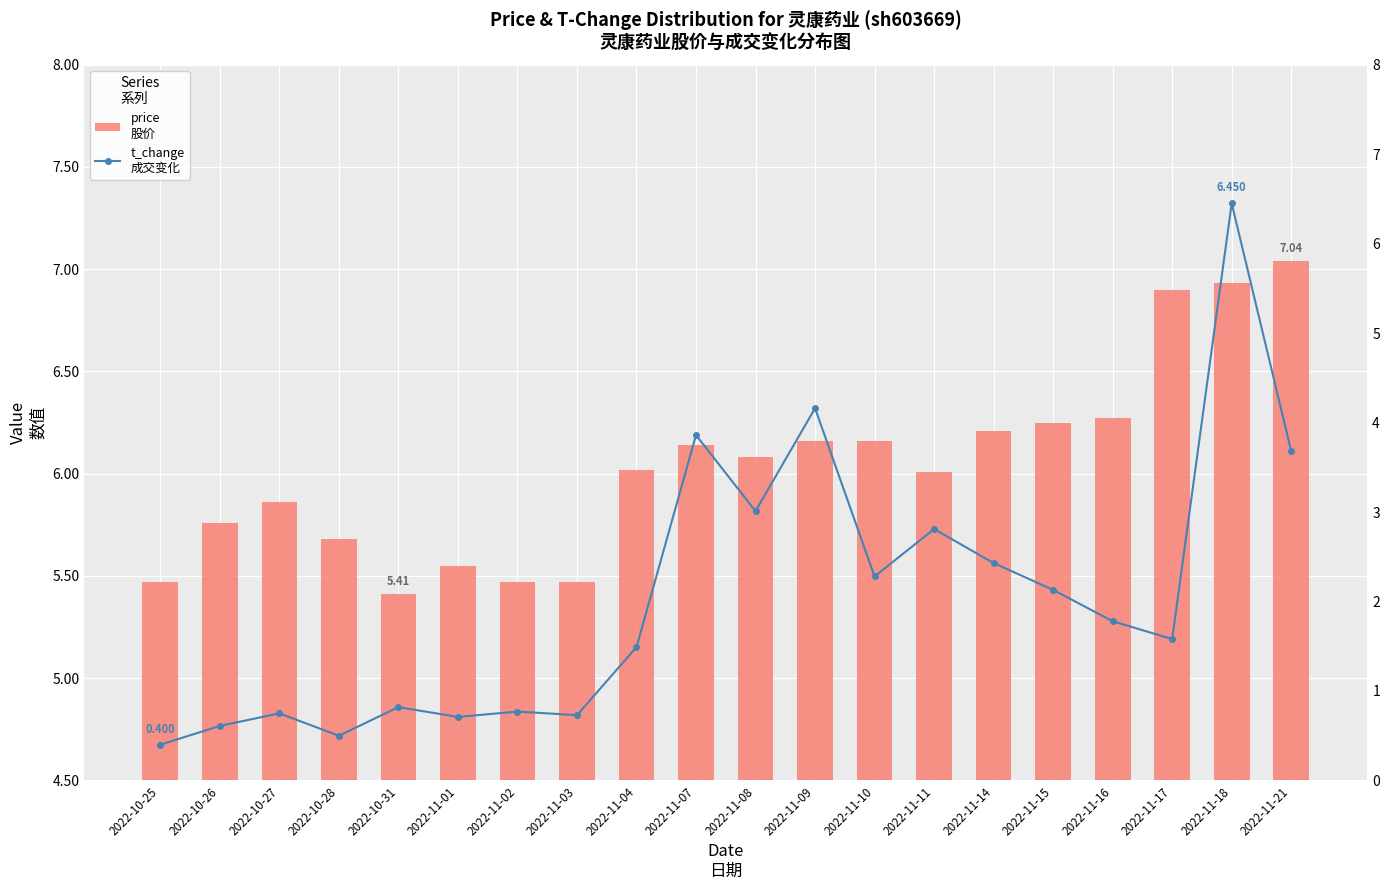

At which category is the sum across all series the highest?

2022-11-18